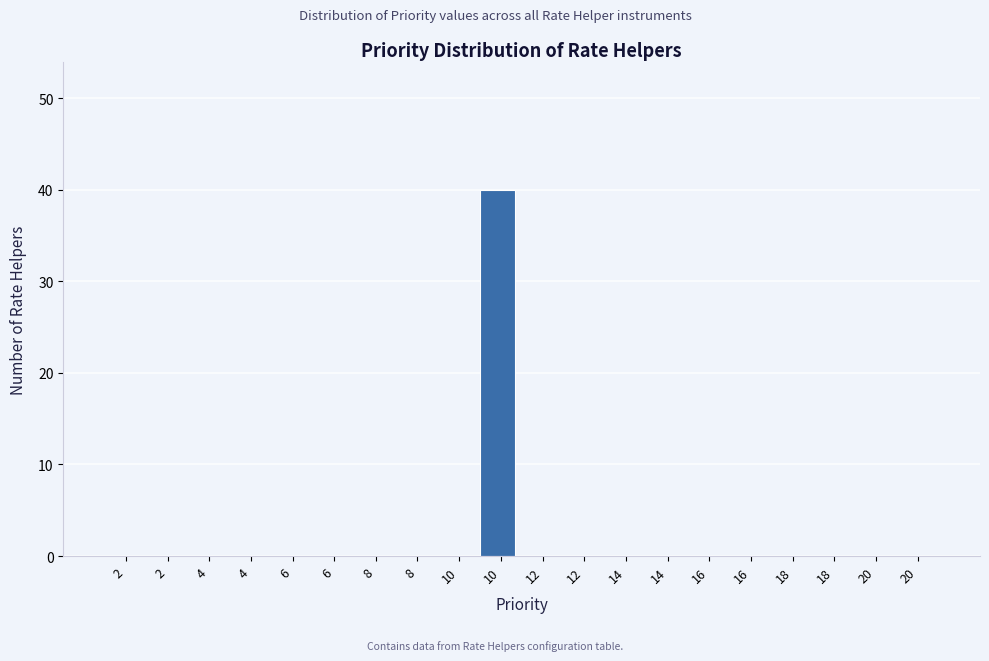

Are the bars horizontal?

No